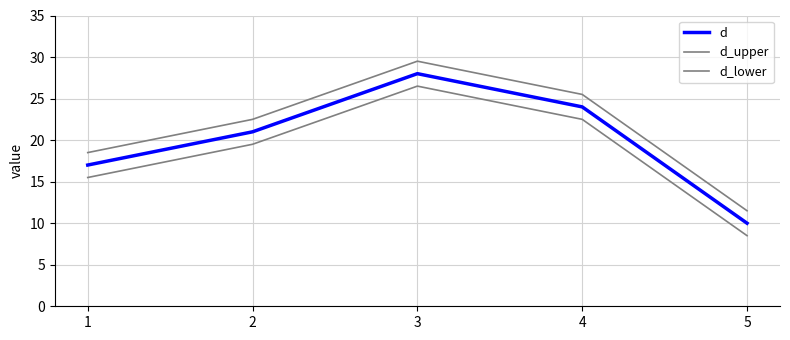

Rank the series by their maximum value, from highest to lowest.

d_upper, d, d_lower